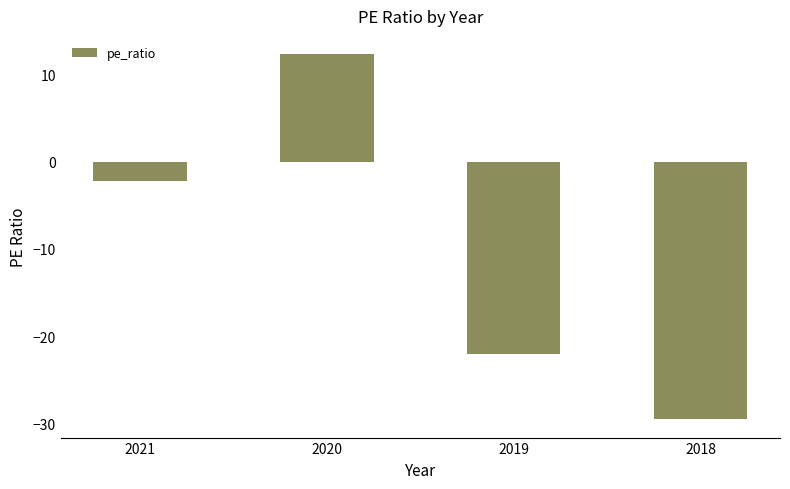

Rank the categories by value from highest to lowest.

2020, 2021, 2019, 2018